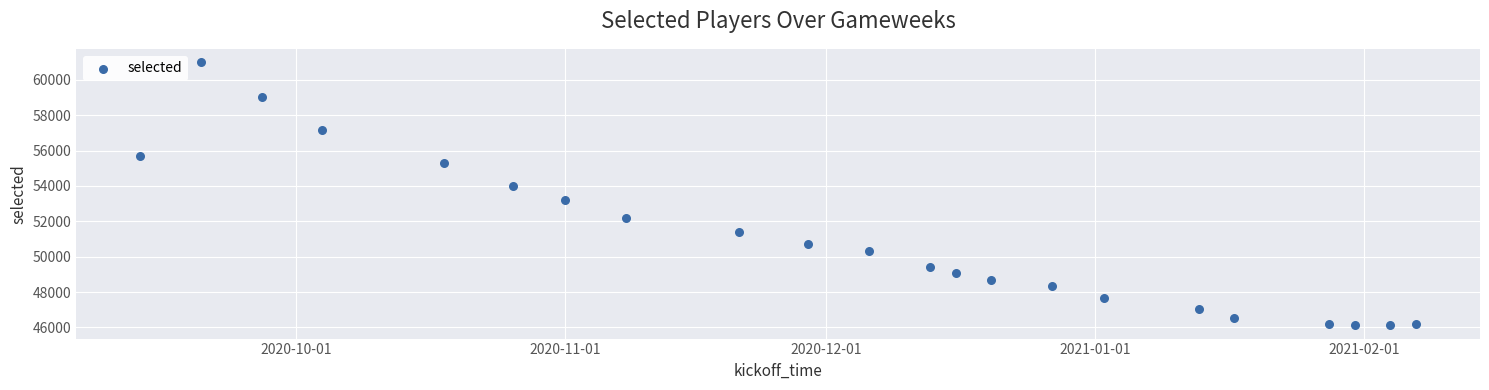

What is the range of X values (max minus min)?

147